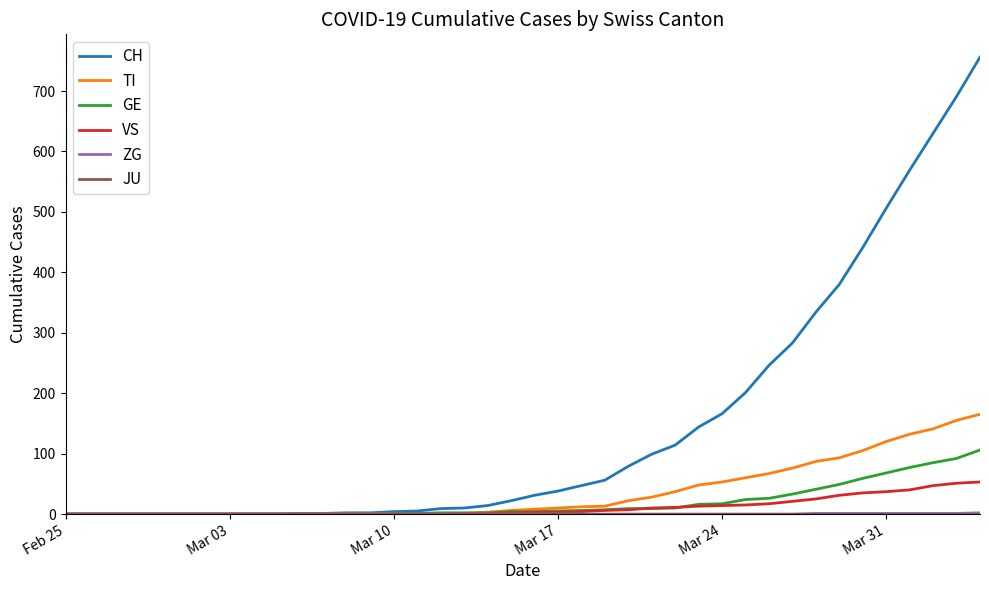

Which series has the largest range (max minus min)?

CH